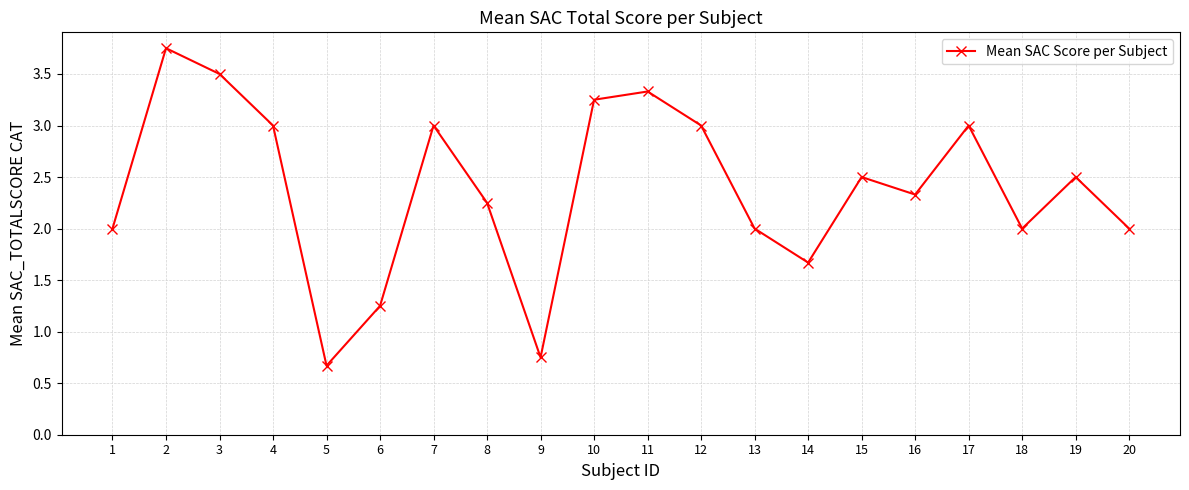

True or false: there are more than 2 points higher than both neighbors.

True